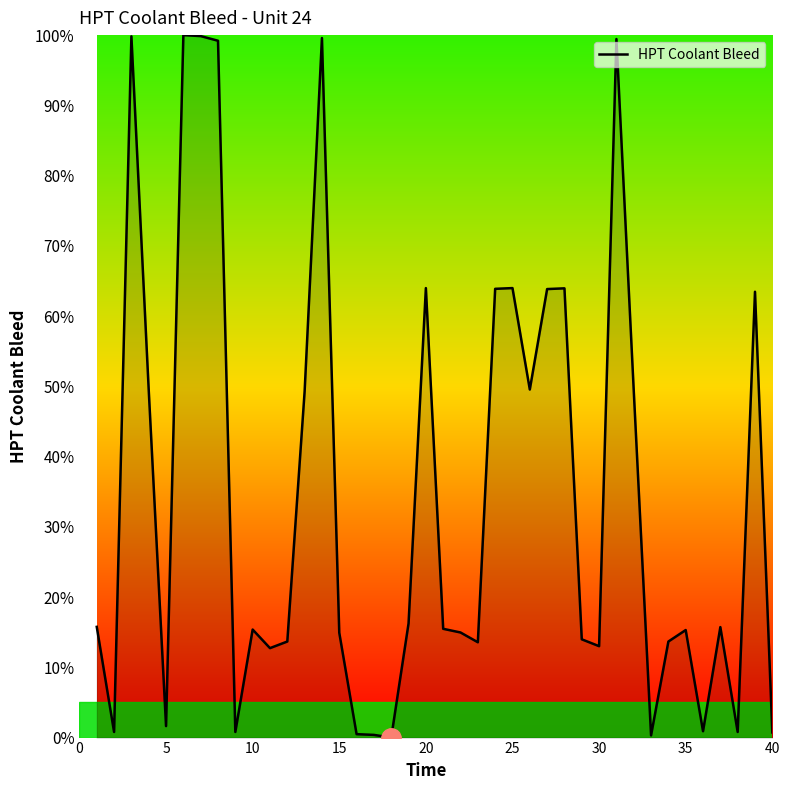

What is the greatest value displayed?

100.0